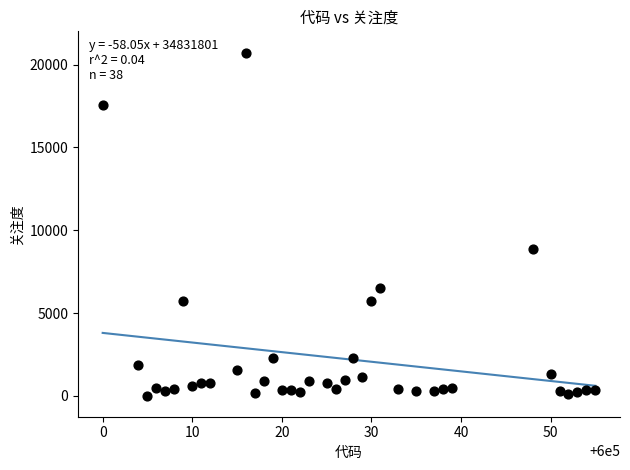

What is the range of X values (max minus min)?

55